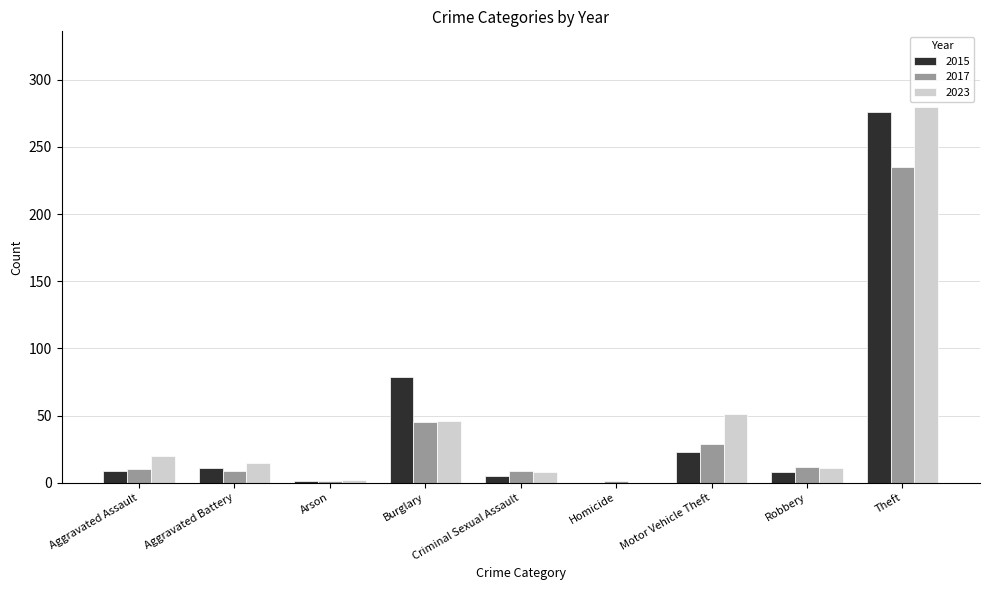

Where is 2017 nearest to the value 118?

Burglary